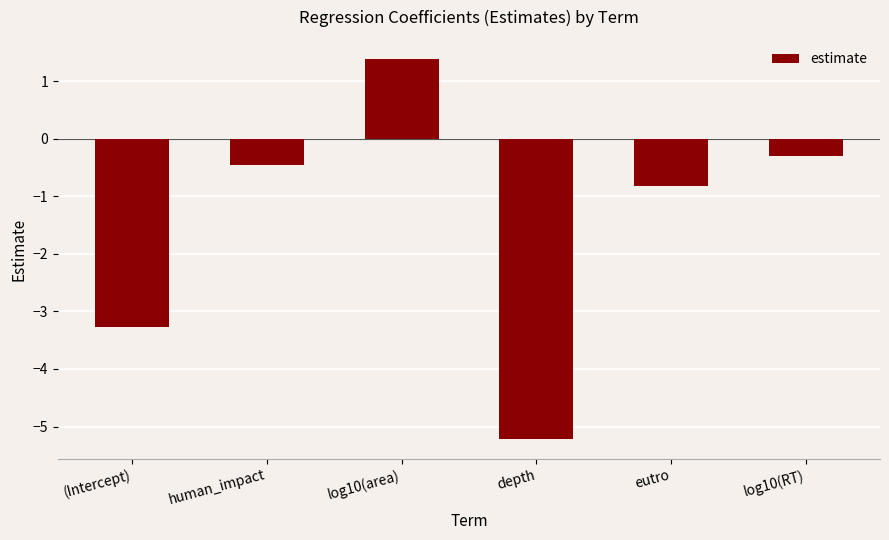

Which category has the highest value across all series?

log10(area)